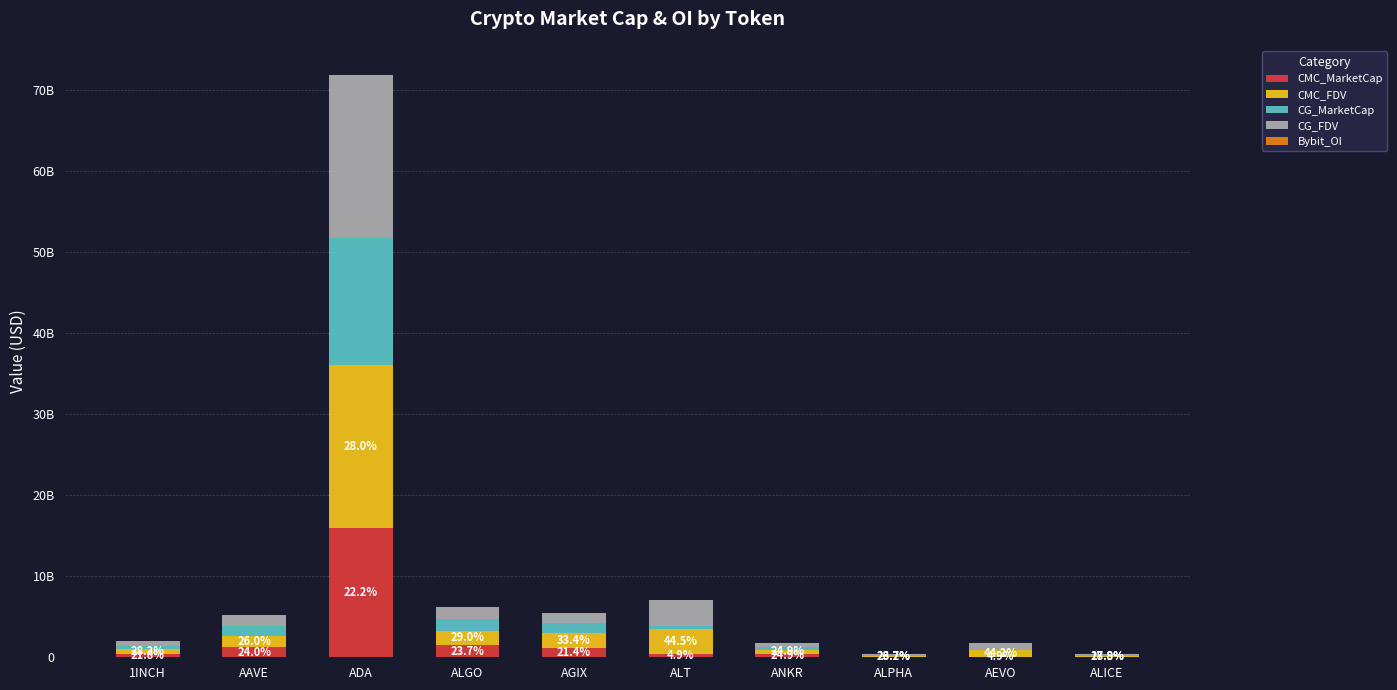

What is the label of the 7th bar from the left?

ANKR